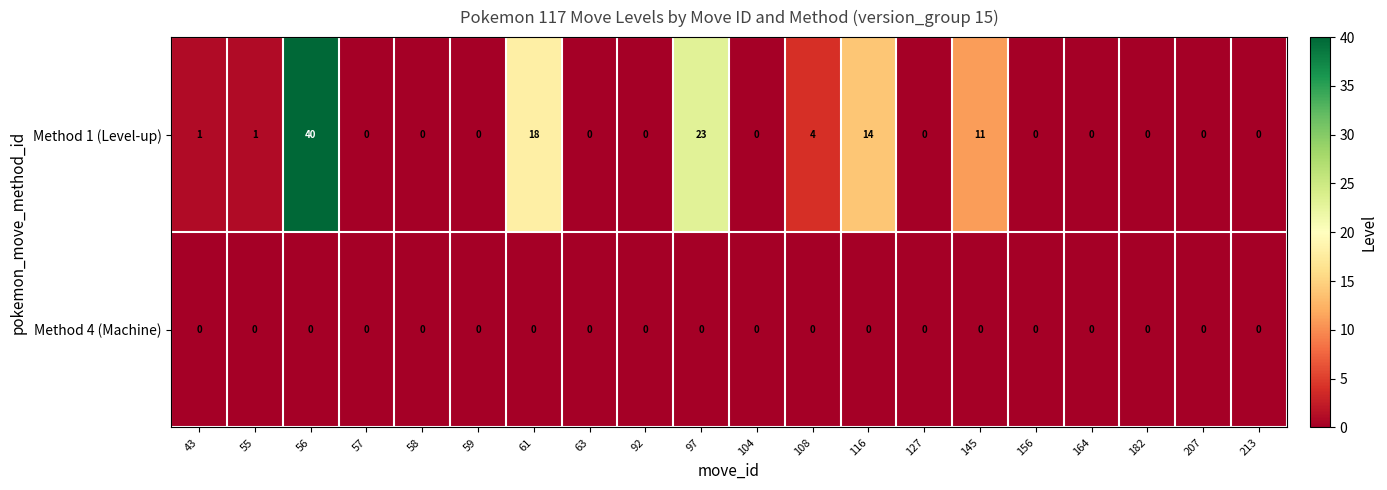

List the series in order of their overall mean, highest first.

Method 1 (Level-up), Method 4 (Machine)